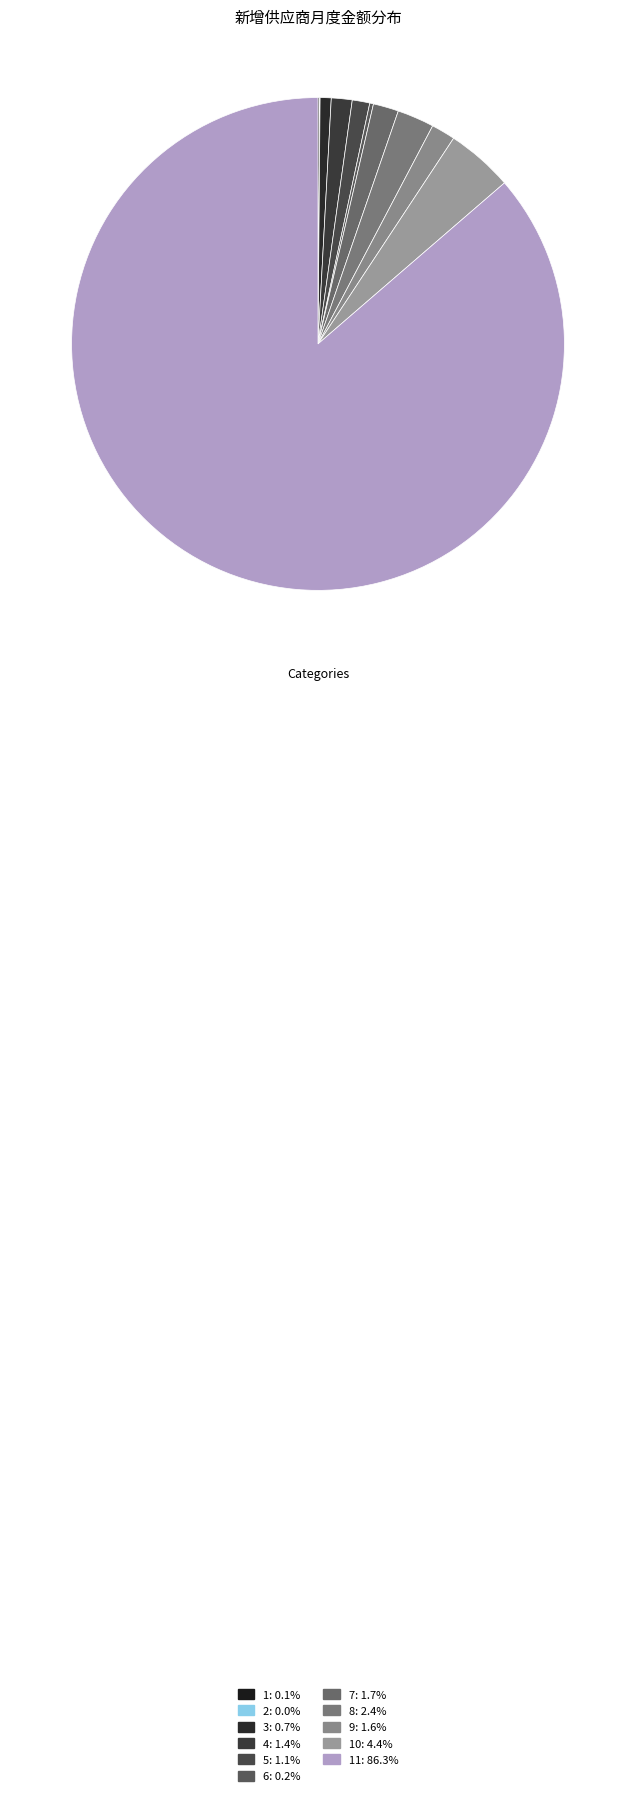

To the nearest percent, what is the difference between the largest and smallest slice percentages?

86%